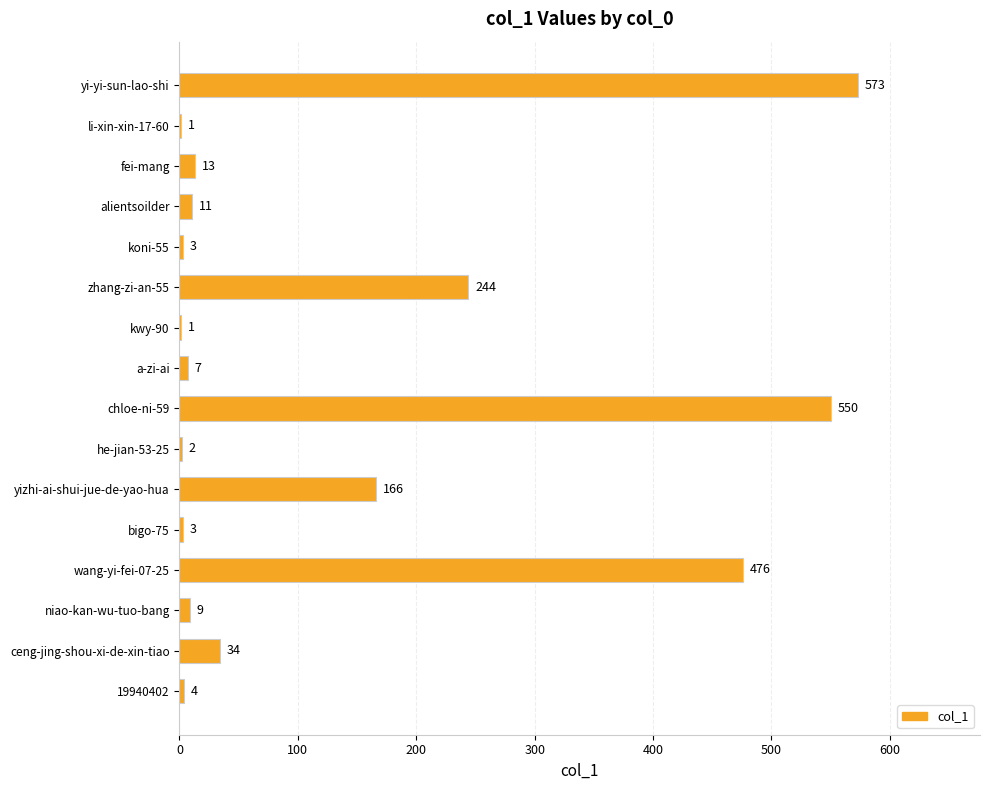

Reading bottom to top, what are all the values shown in this chart?

19940402=4	ceng-jing-shou-xi-de-xin-tiao=34	niao-kan-wu-tuo-bang=9	wang-yi-fei-07-25=476	bigo-75=3	yizhi-ai-shui-jue-de-yao-hua=166	he-jian-53-25=2	chloe-ni-59=550	a-zi-ai=7	kwy-90=1	zhang-zi-an-55=244	koni-55=3	alientsoilder=11	fei-mang=13	li-xin-xin-17-60=1	yi-yi-sun-lao-shi=573